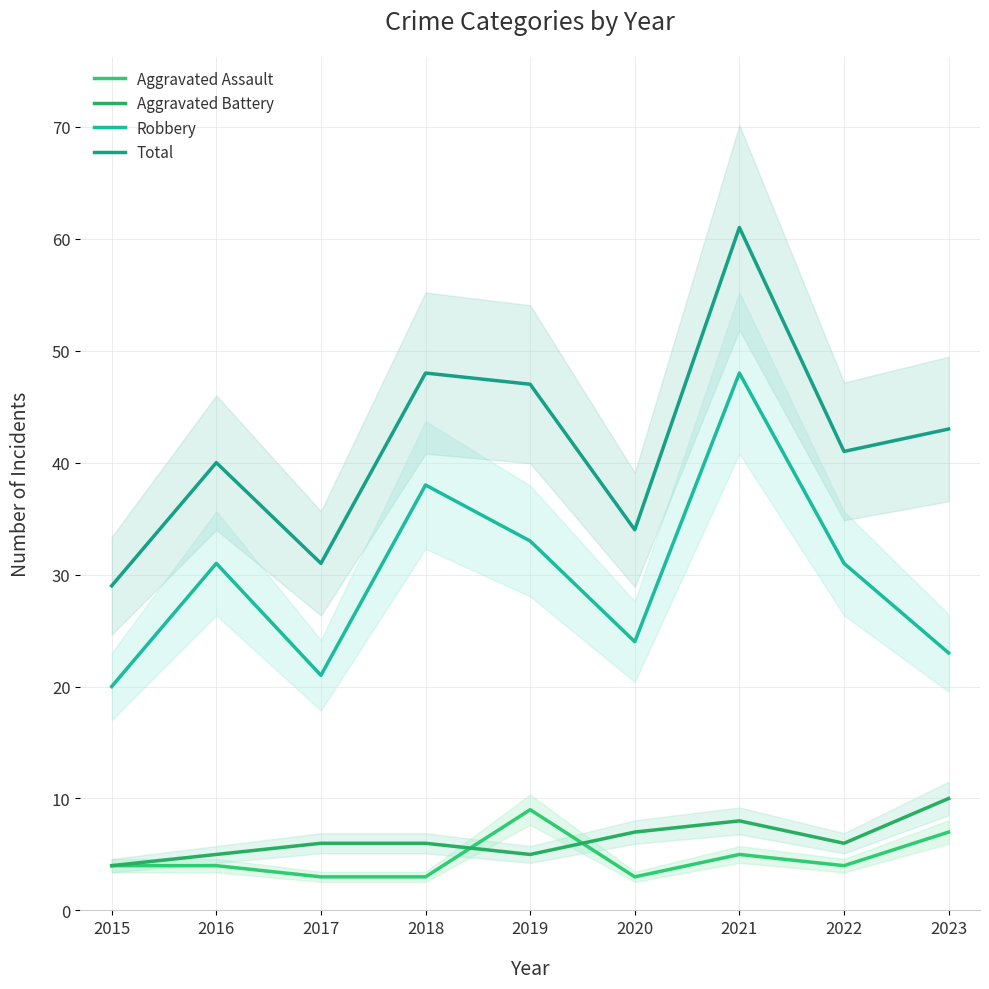

Read the Aggravated Battery value at 2020.

7